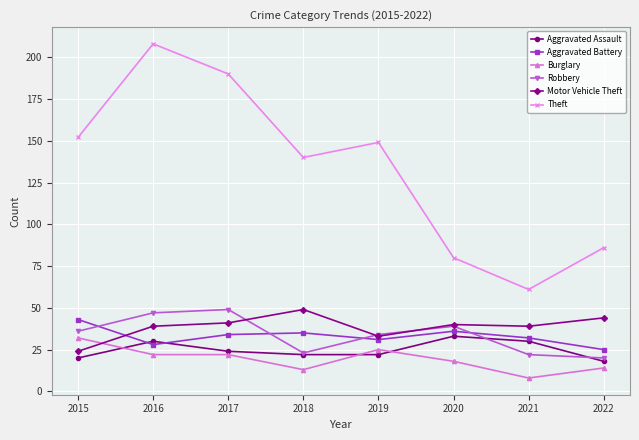

What is the average value of the Robbery series?

34